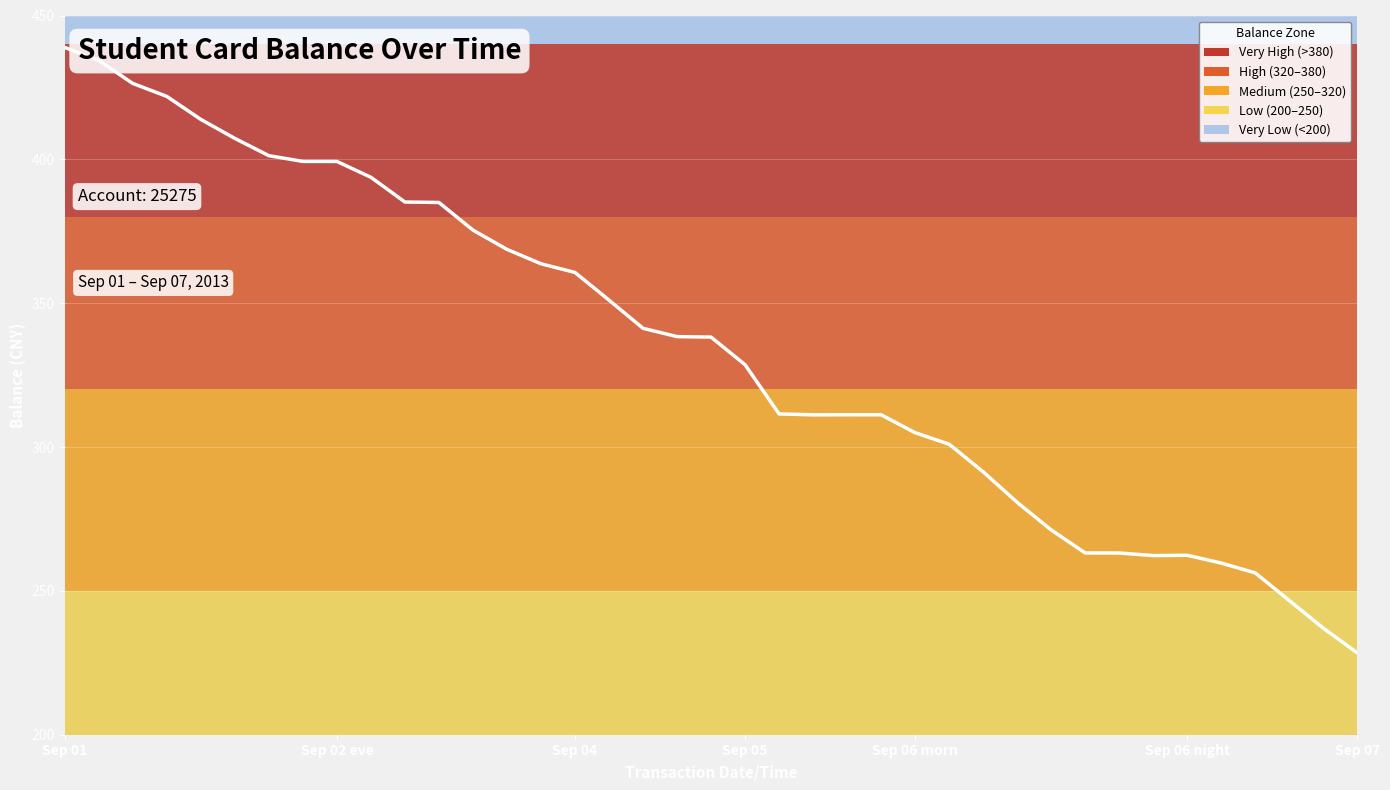

What is the greatest value displayed?

438.9